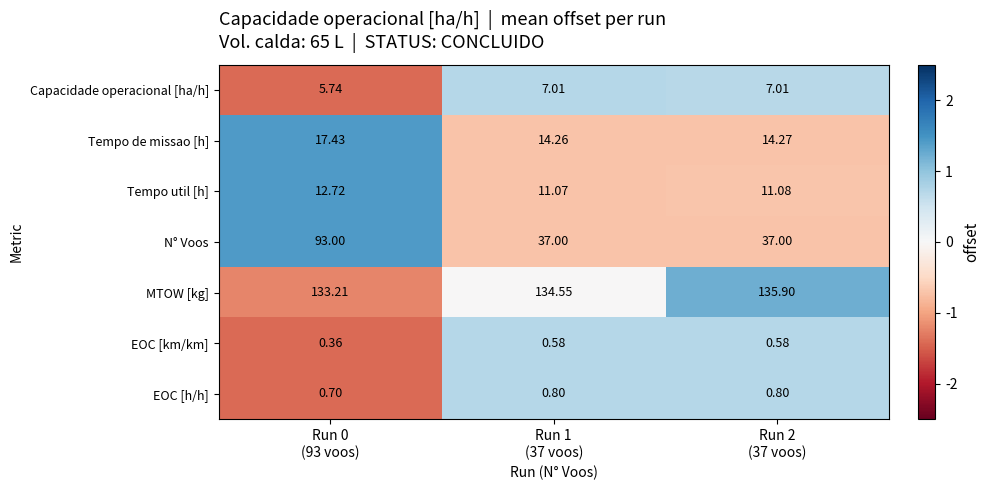

Which series has the widest spread of values?

N° Voos